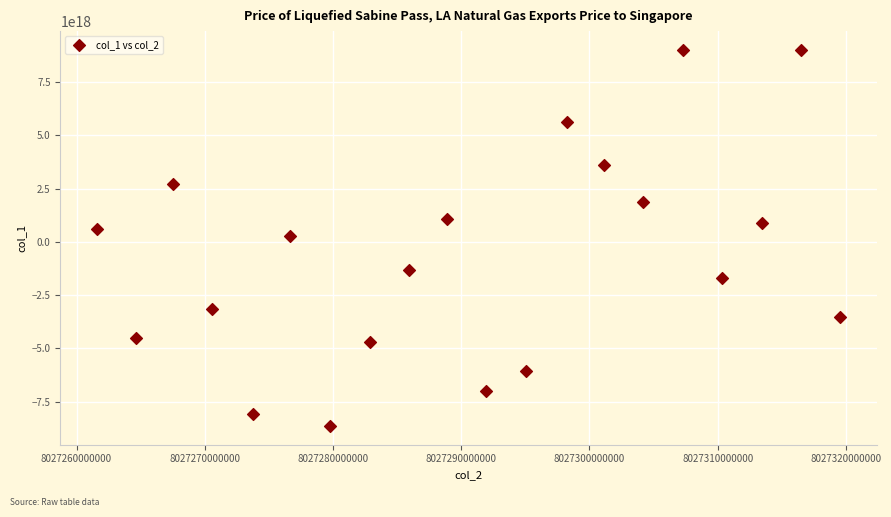

How many points are shown in the scatter plot?

20